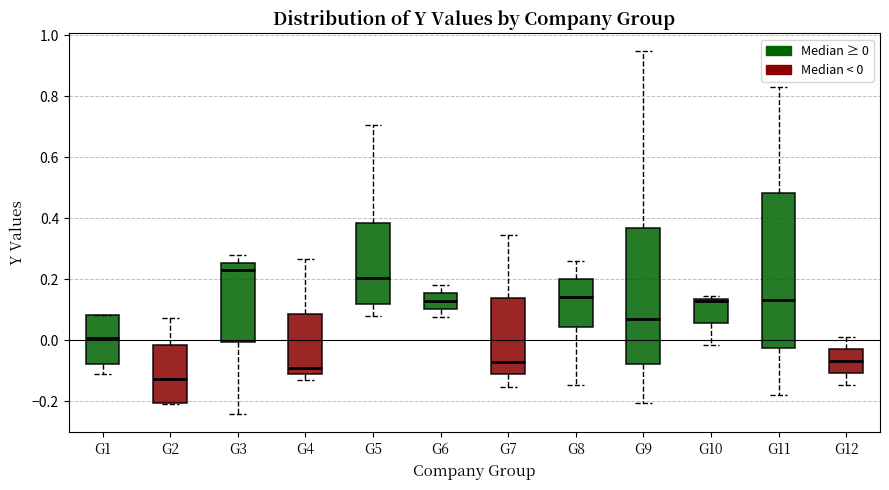

Which box has the lowest median line?

G2